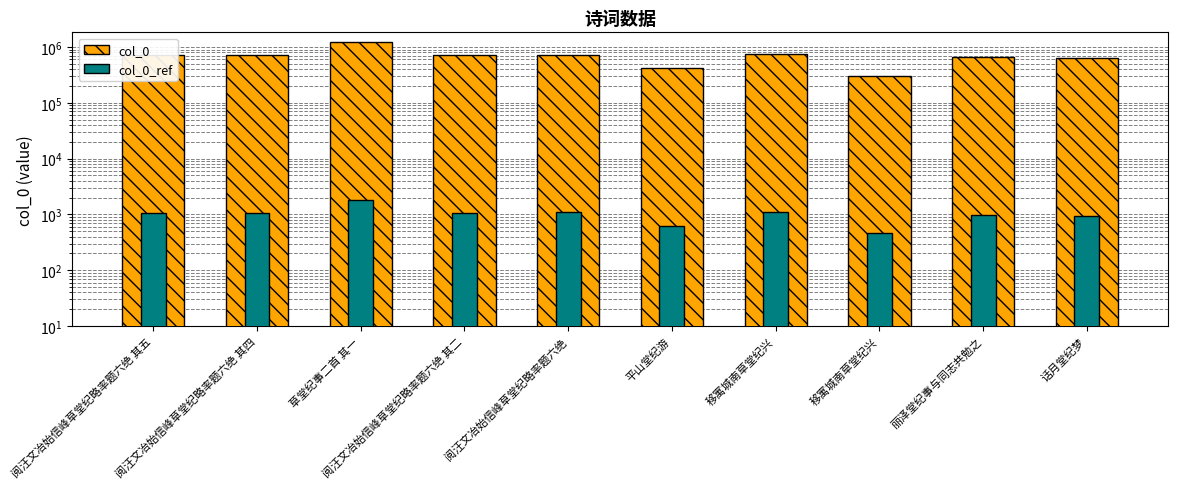

Reading right to left, transcribe all the data shown in this chart.

col_0: 631208.0	658376.0	304850.0	736426.0	412471.0	722434.0	719110.0	1231790.0	719112.0	719113.0
col_0_ref: 946.8	987.6	457.3	1104.6	618.7	1083.7	1078.7	1847.7	1078.7	1078.7